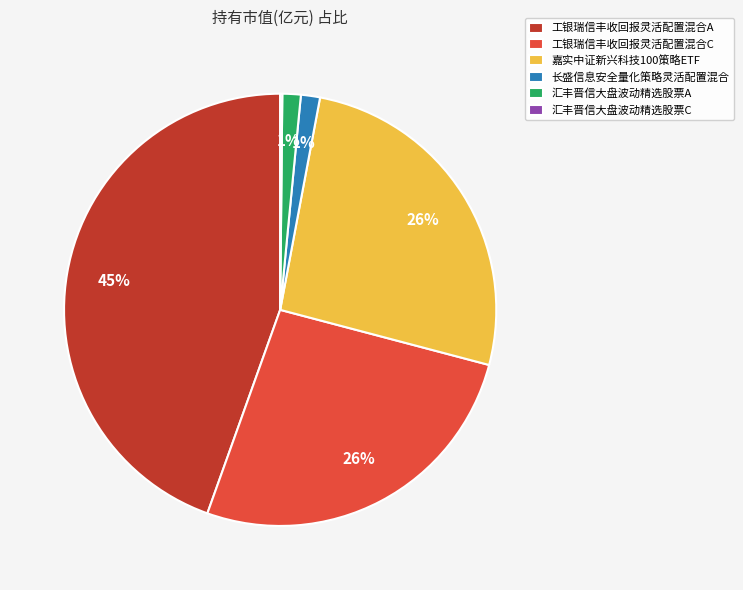

Is there a majority slice in this chart?

No